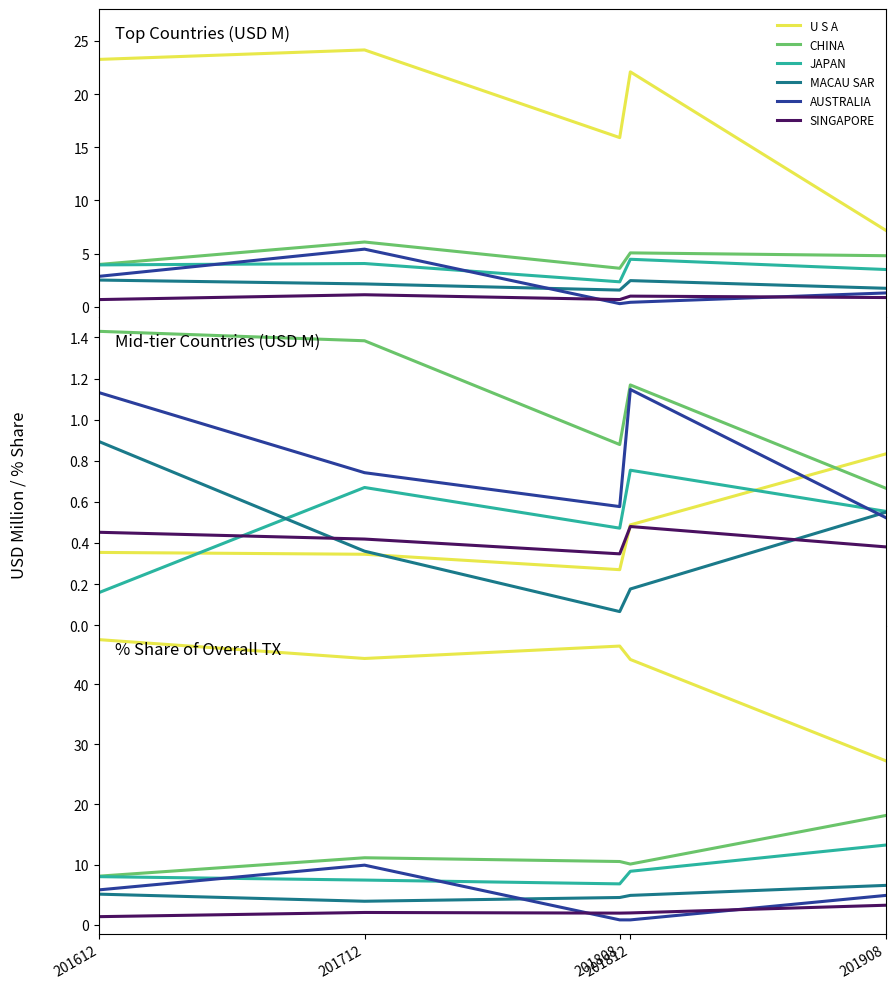

True or false: U S A and AUSTRALIA cross at least once.

False